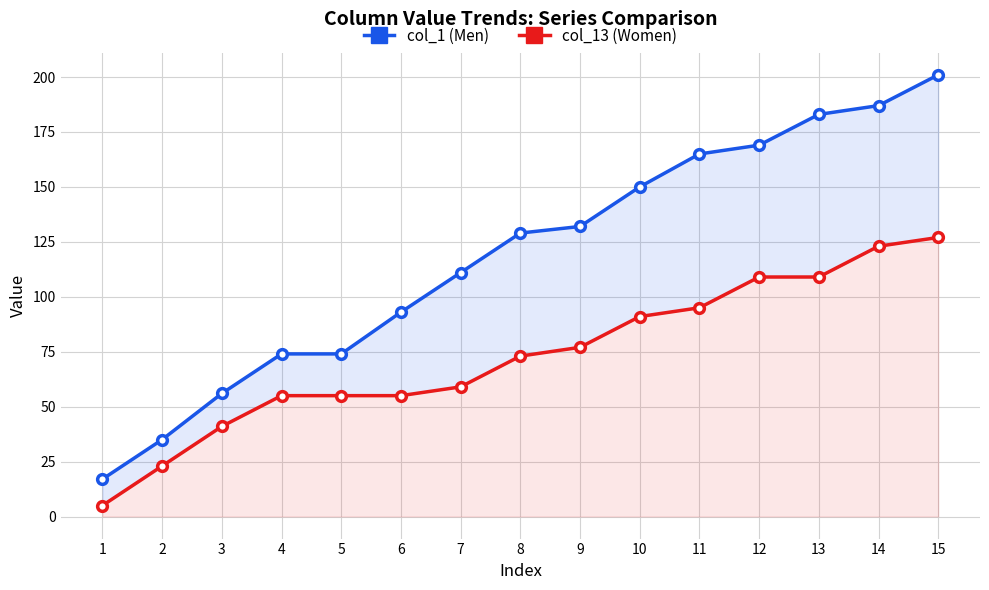

List the series in order of their peak value, lowest first.

Women, Men